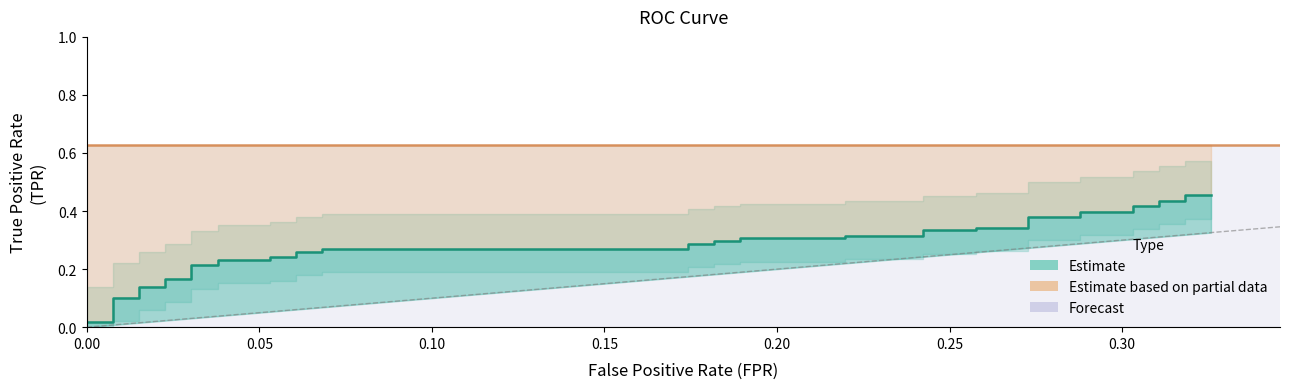

True or false: there are more than 0 points higher than both neighbors.

False